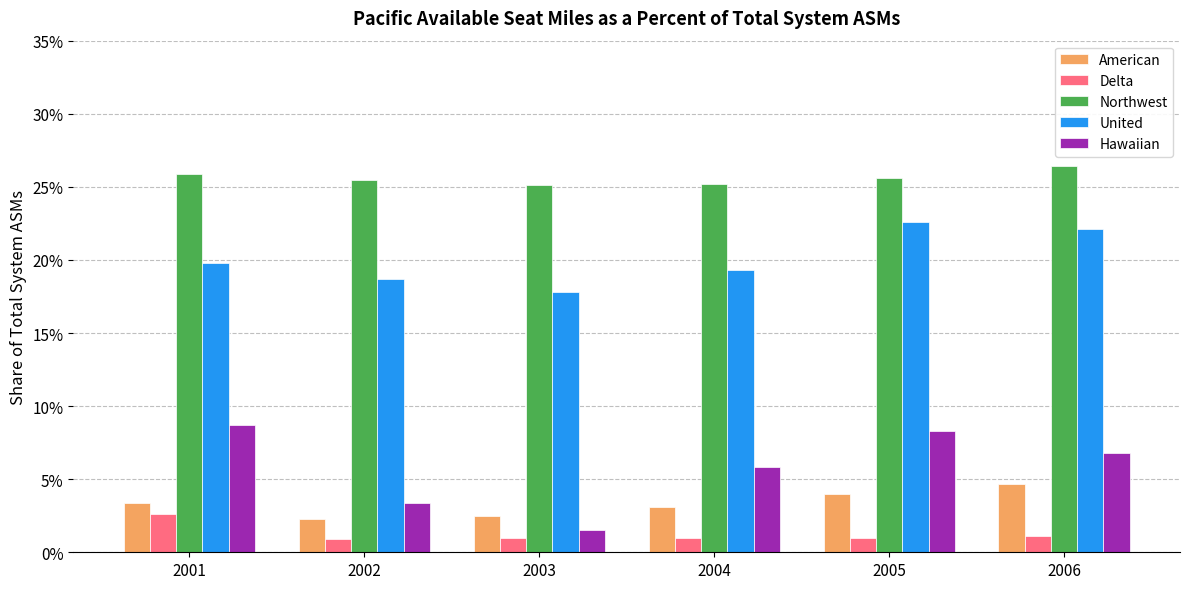

Reading left to right, extract all data points from this chart.

American: 2001=0.0	2002=0.0	2003=0.0	2004=0.0	2005=0.0	2006=0.0
Delta: 2001=0.0	2002=0.0	2003=0.0	2004=0.0	2005=0.0	2006=0.0
Northwest: 2001=0.3	2002=0.3	2003=0.3	2004=0.3	2005=0.3	2006=0.3
United: 2001=0.2	2002=0.2	2003=0.2	2004=0.2	2005=0.2	2006=0.2
Hawaiian: 2001=0.1	2002=0.0	2003=0.0	2004=0.1	2005=0.1	2006=0.1